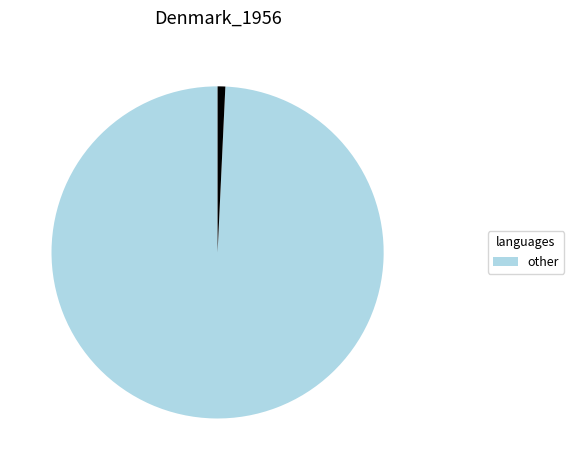

Is there any slice that represents more than half of the pie?

Yes